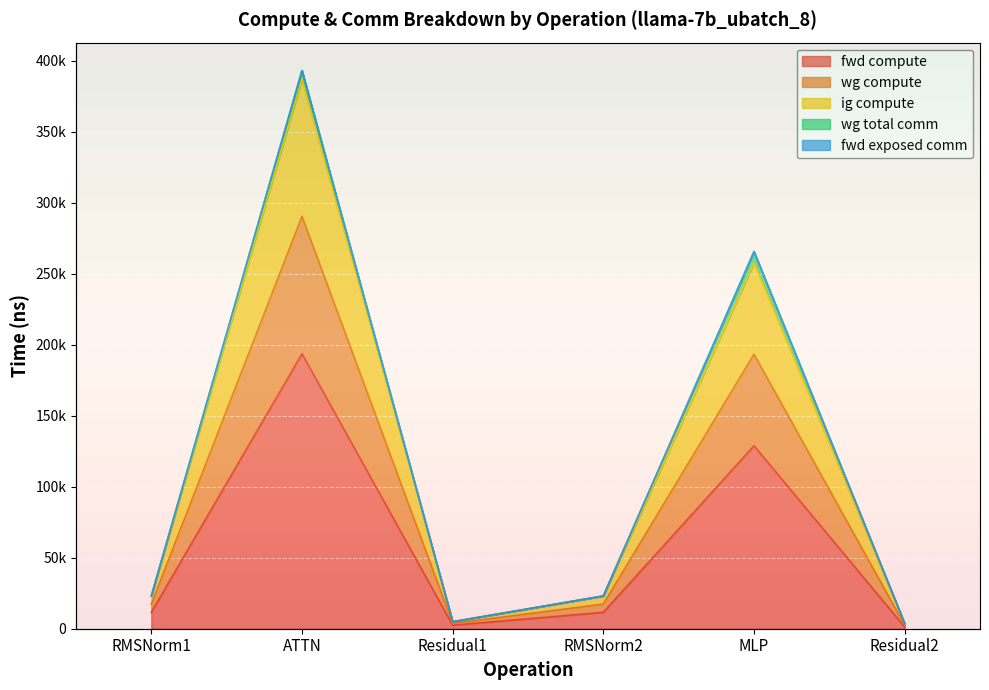

Does the chart display data point markers on the line(s)?

No